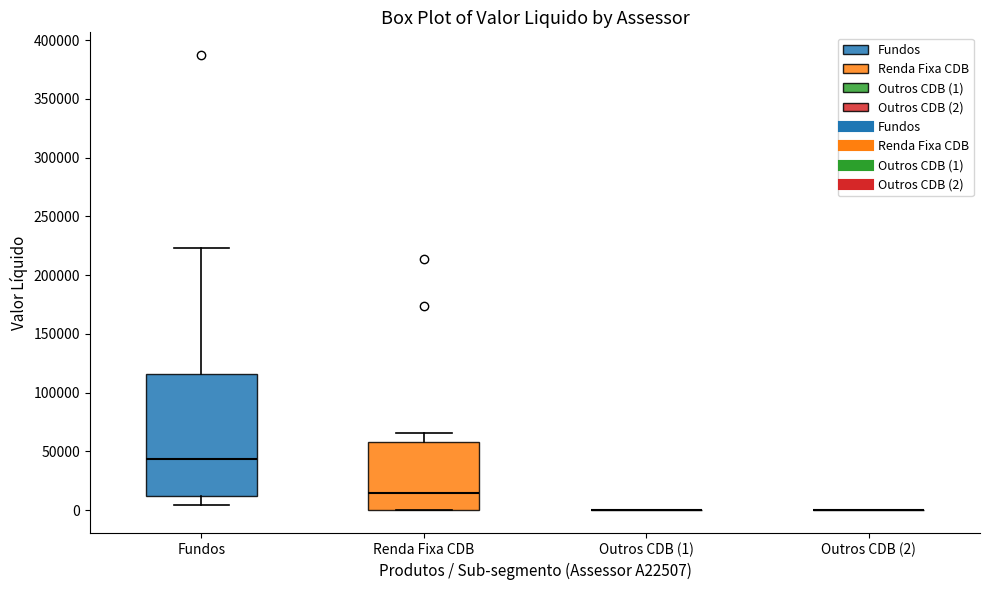

Where is the lower edge of the box for Renda Fixa CDB on the y-axis? The values are not printed on the chart, so give them approximately, as read against the axis.

0